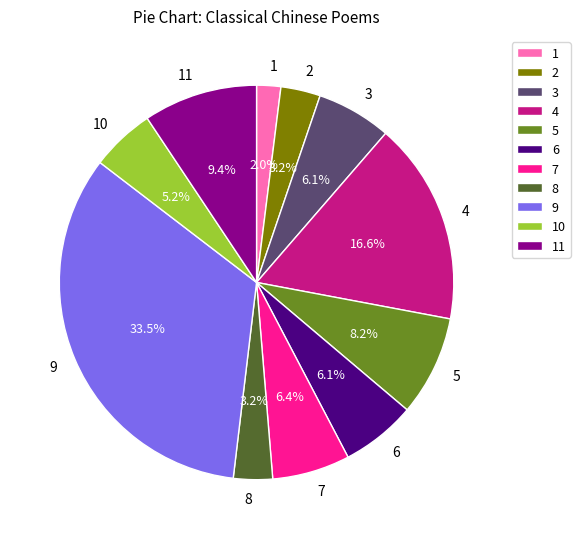

Is there a majority slice in this chart?

No